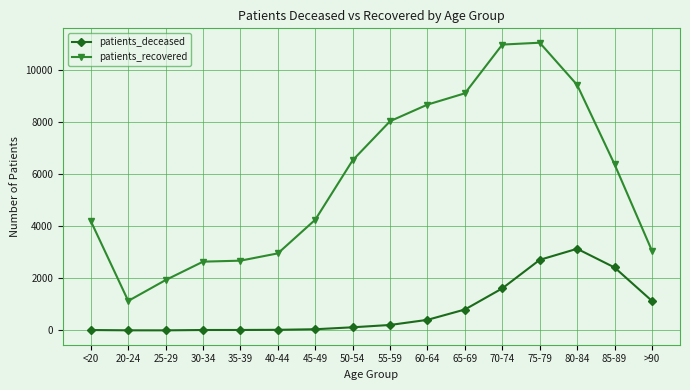

True or false: patients_recovered and patients_deceased cross at least once.

False